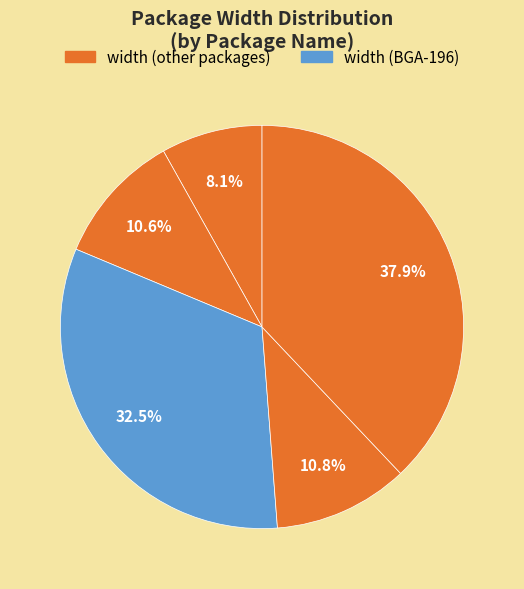

How many slices are in this pie chart?

5